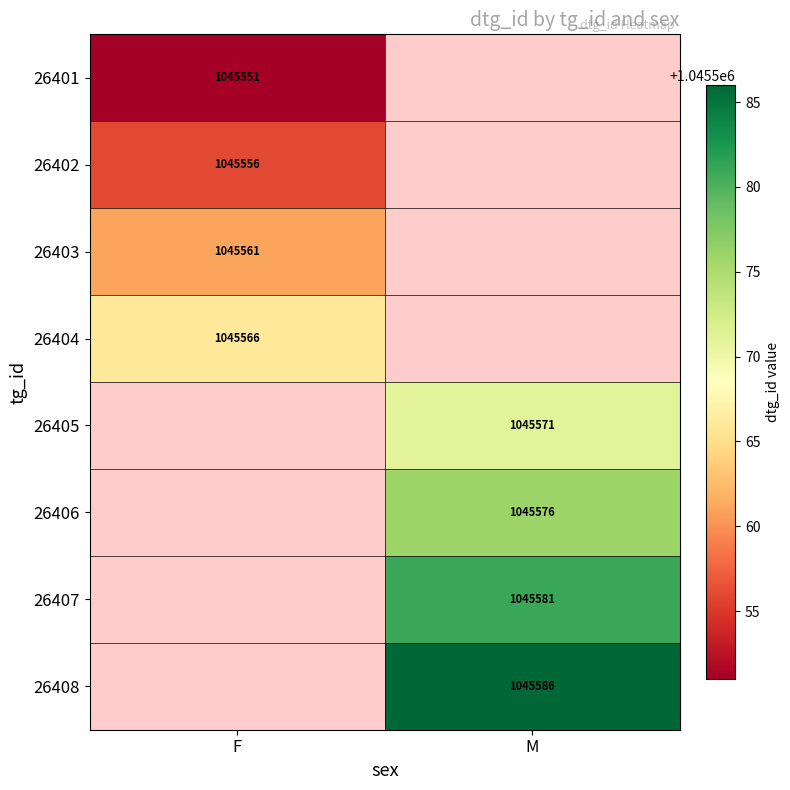

Is it true that 26405 equals 294117 at M?

False